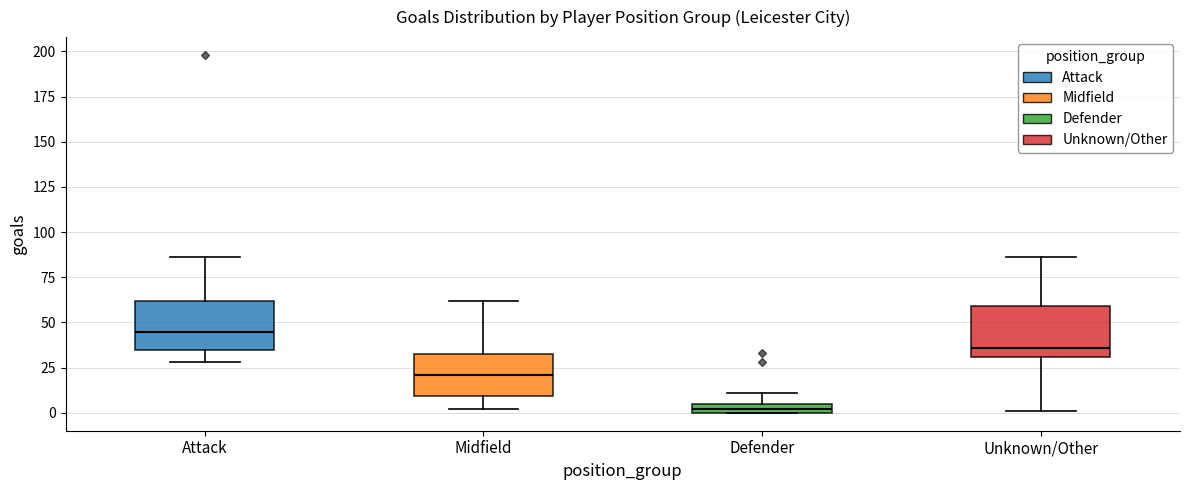

Which box's median line is the highest?

Attack